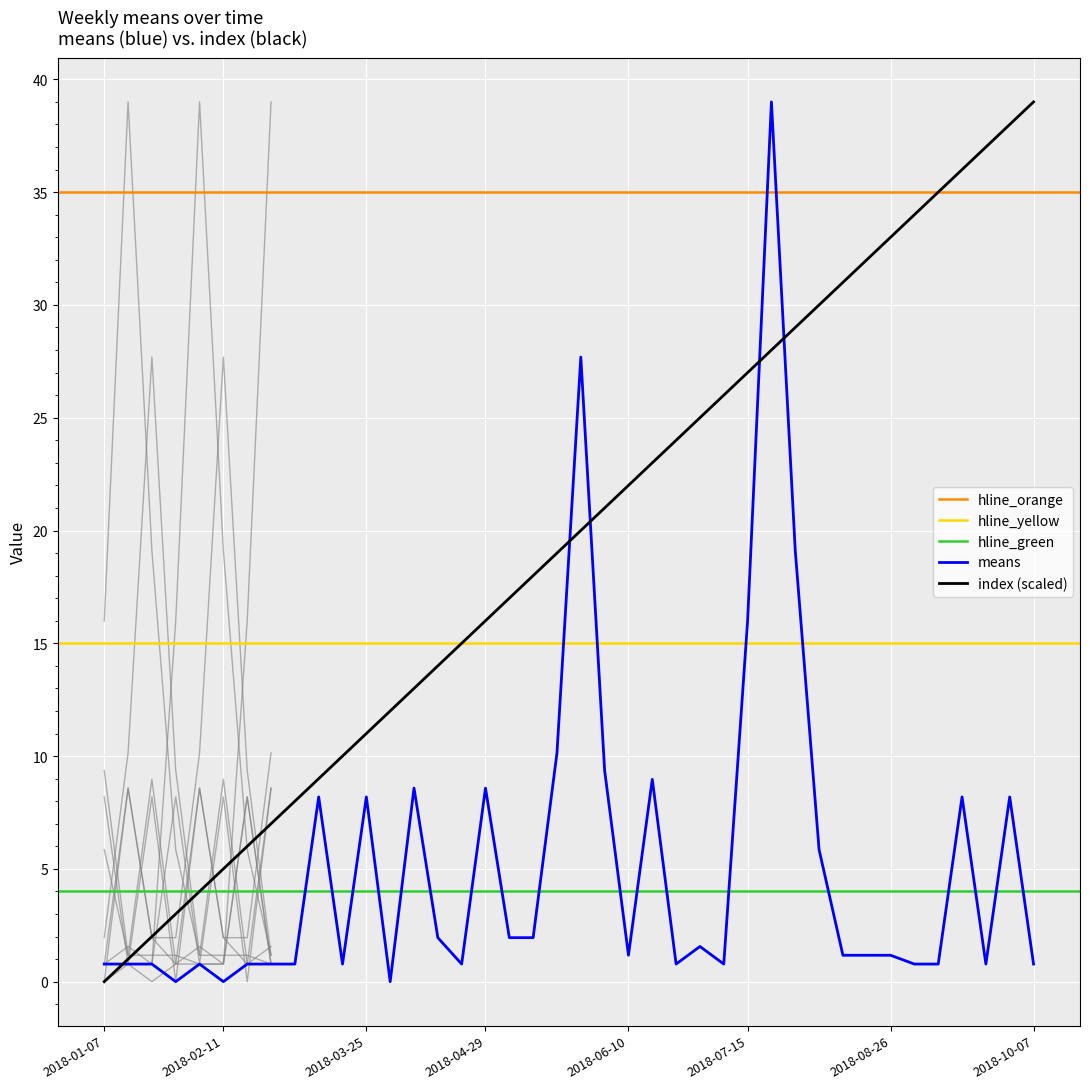

Is this an area chart (filled region under the line)?

No